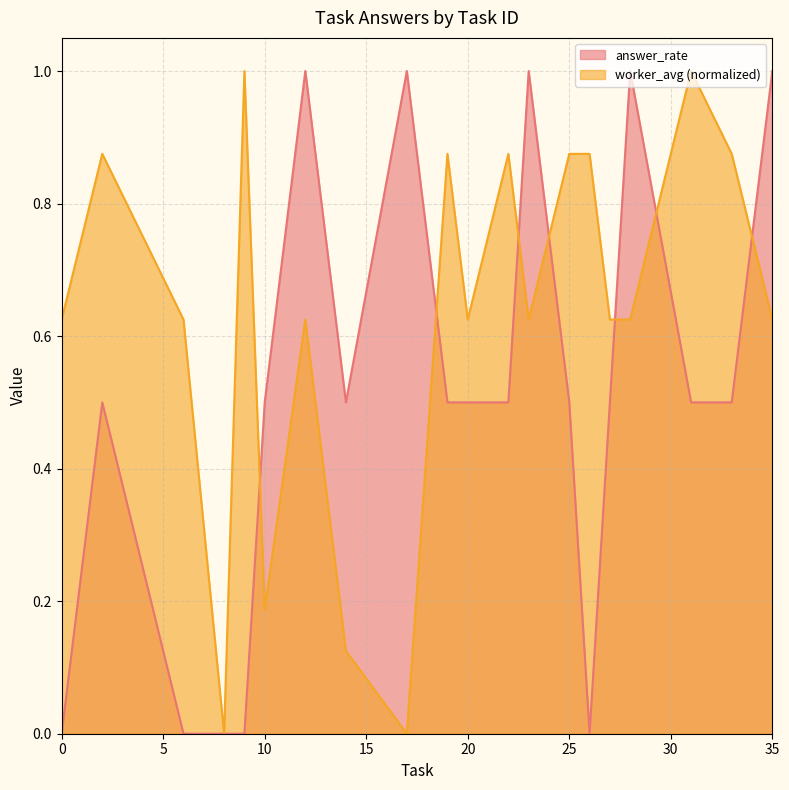

How many answer_rate values are between 0 and 1?

20